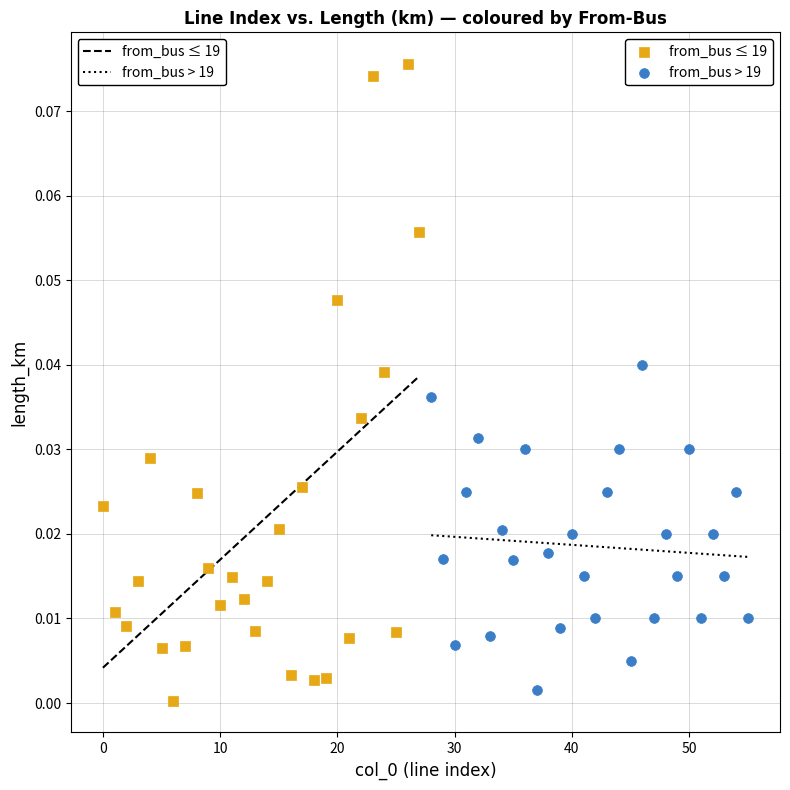

Which series has the largest Y range (max minus min)?

from_bus ≤ 19